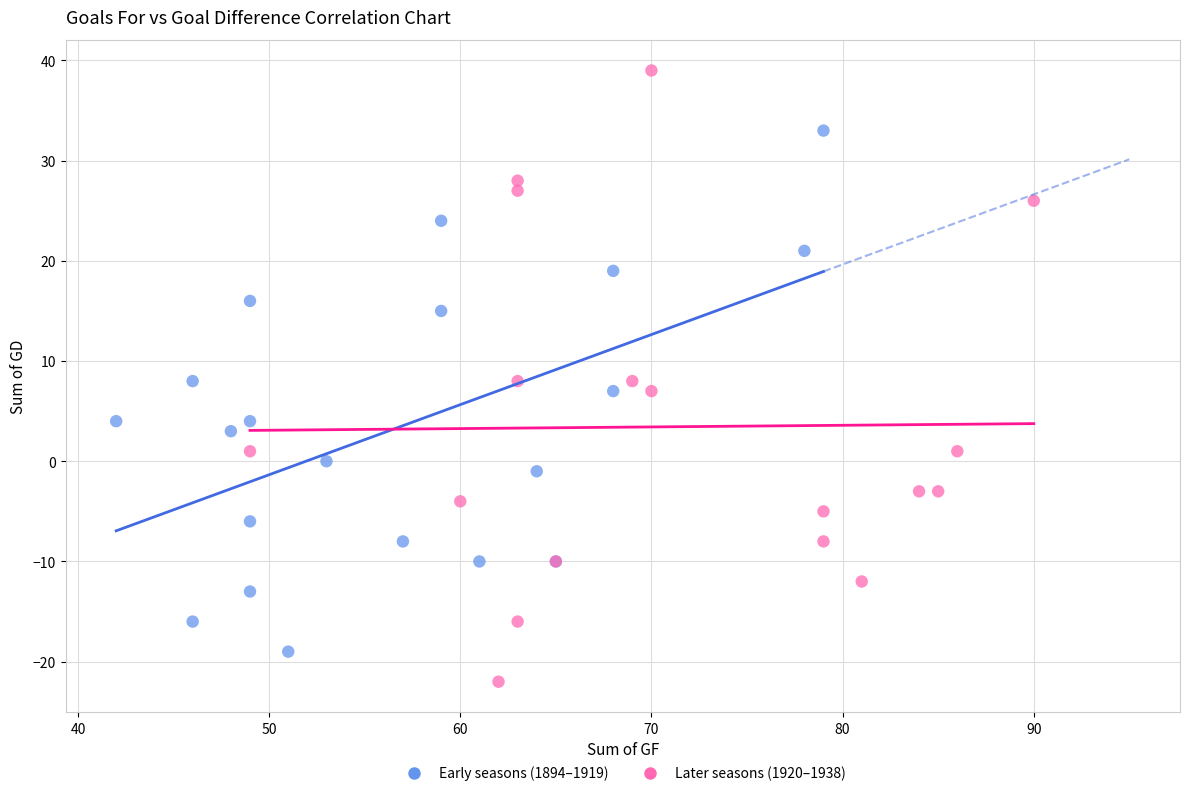

Which series has the largest Y range (max minus min)?

Later seasons (1920–1938)